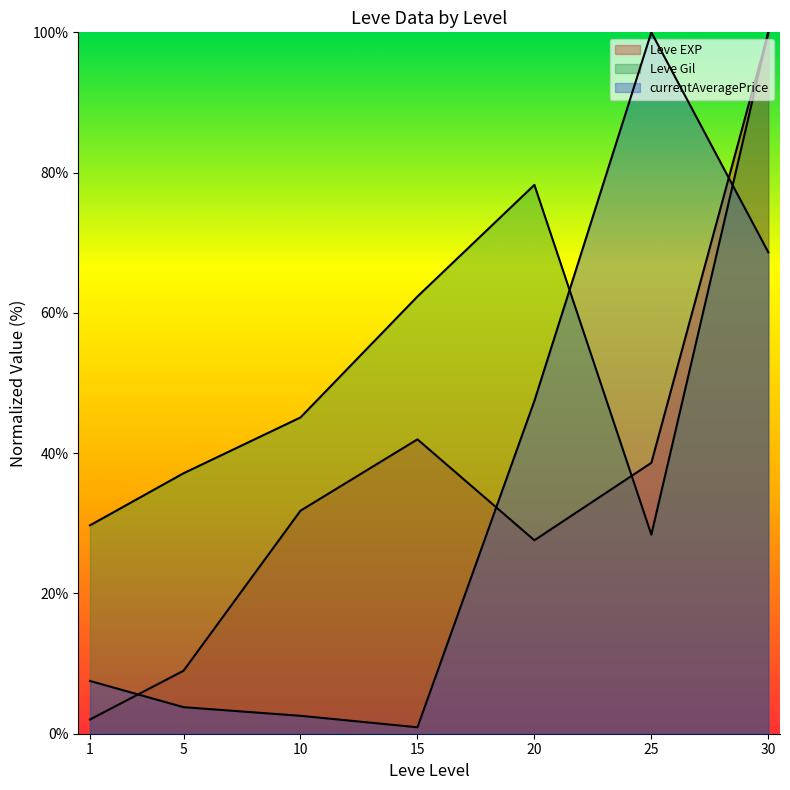

Rank the series by their maximum value, from highest to lowest.

Leve EXP, Leve Gil, currentAveragePrice